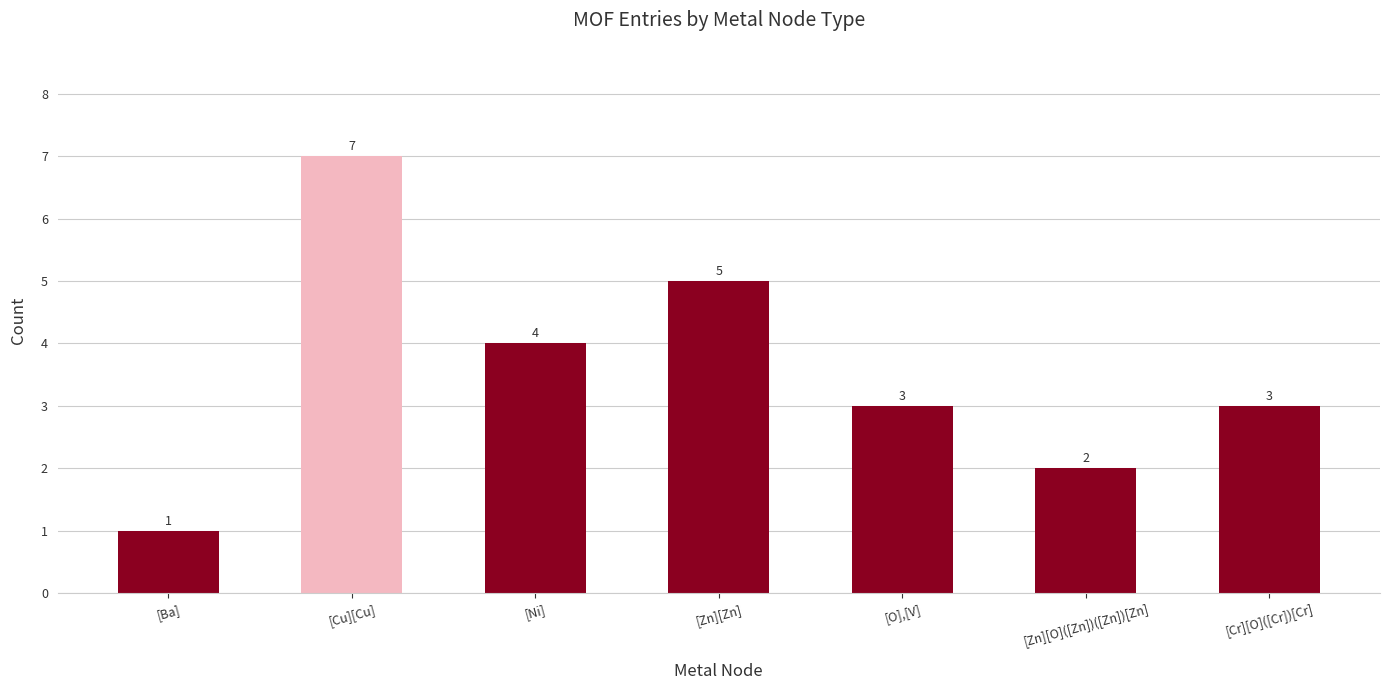

What is the change in value from [Zn][Zn] to [Cr][O]([Cr])[Cr]?

-2